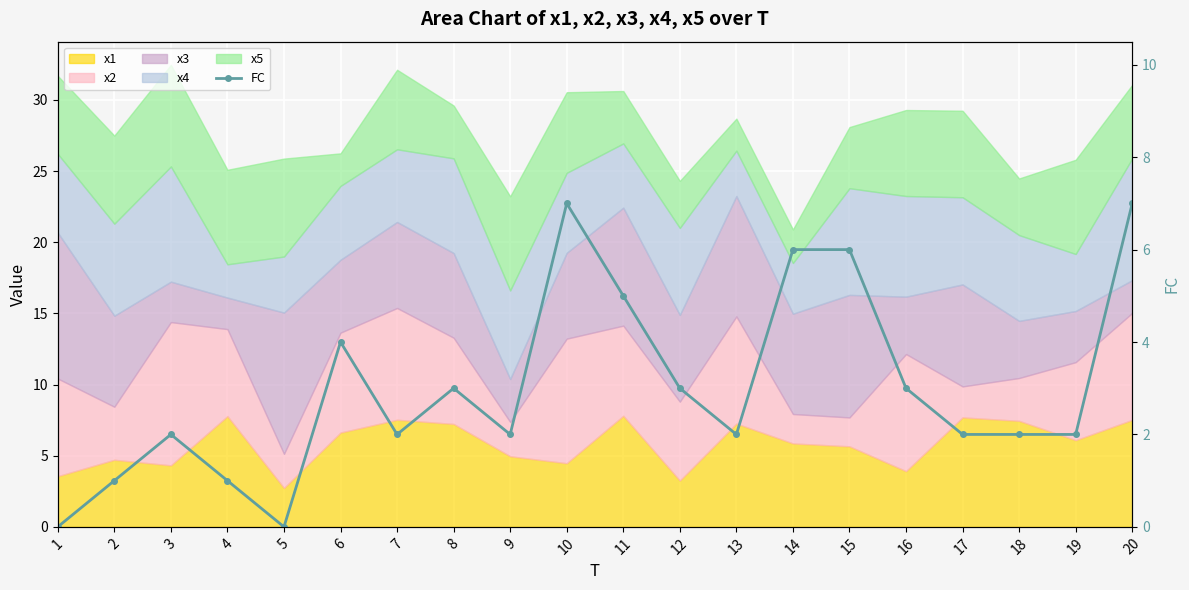

What is the difference between the second highest and second lowest values?

7